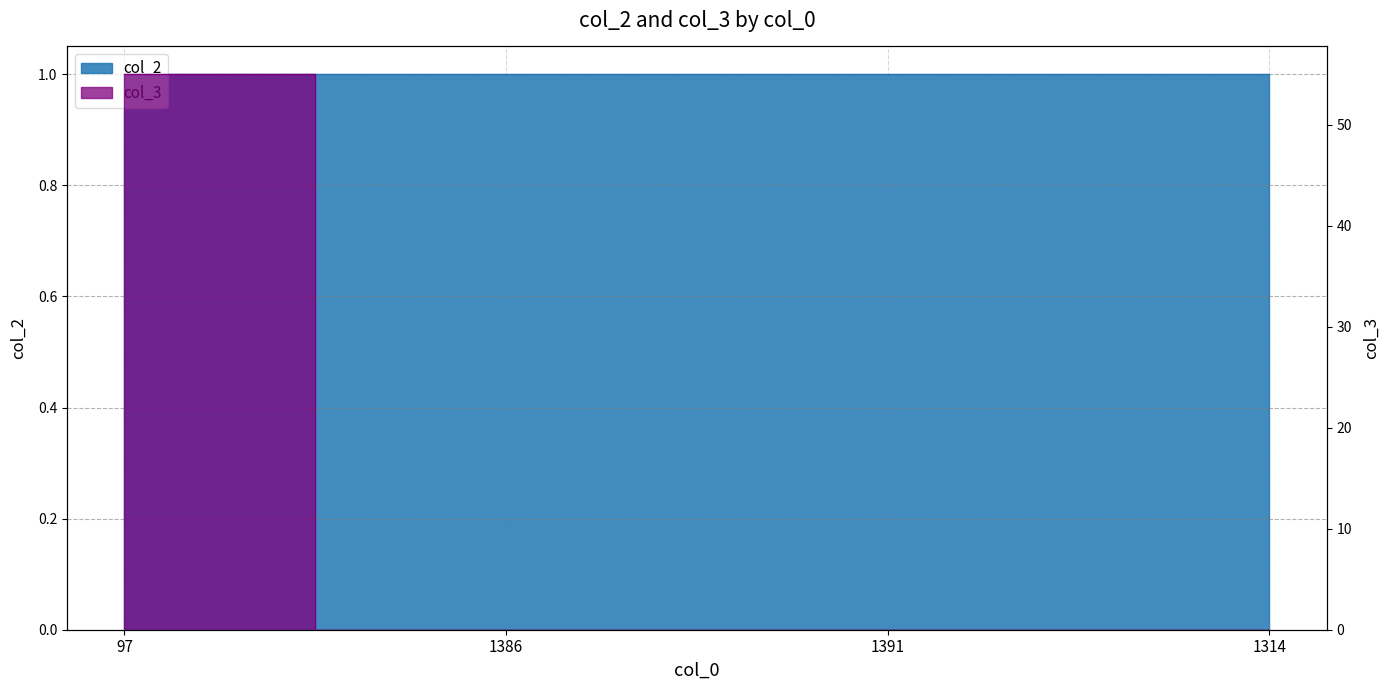

Which has a higher value, 1391 or 1386?

1391